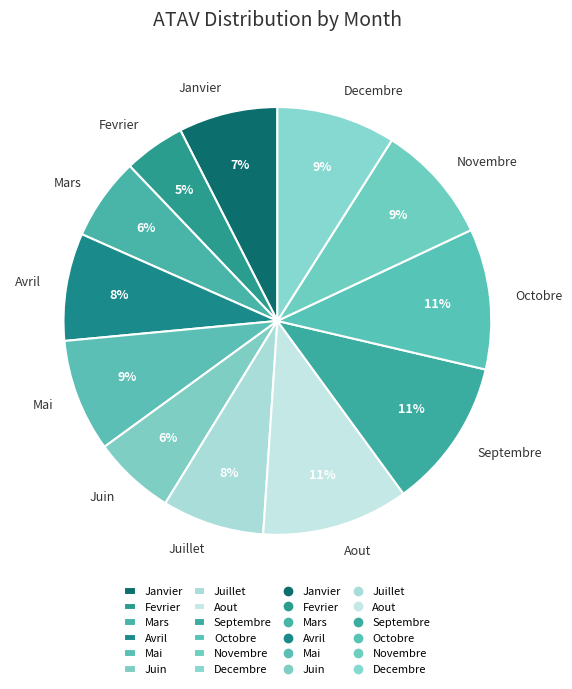

Is Mars the majority of the pie?

No